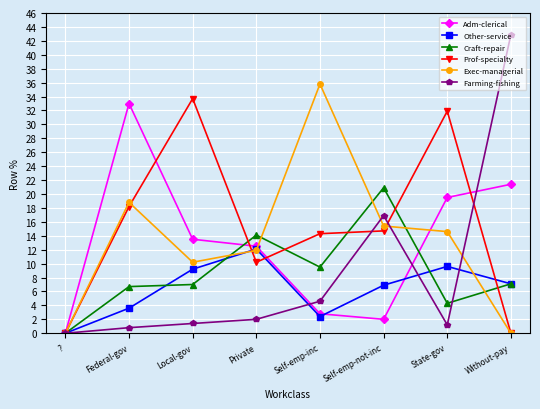

True or false: Farming-fishing has more than 2 points higher than both neighbors.

False